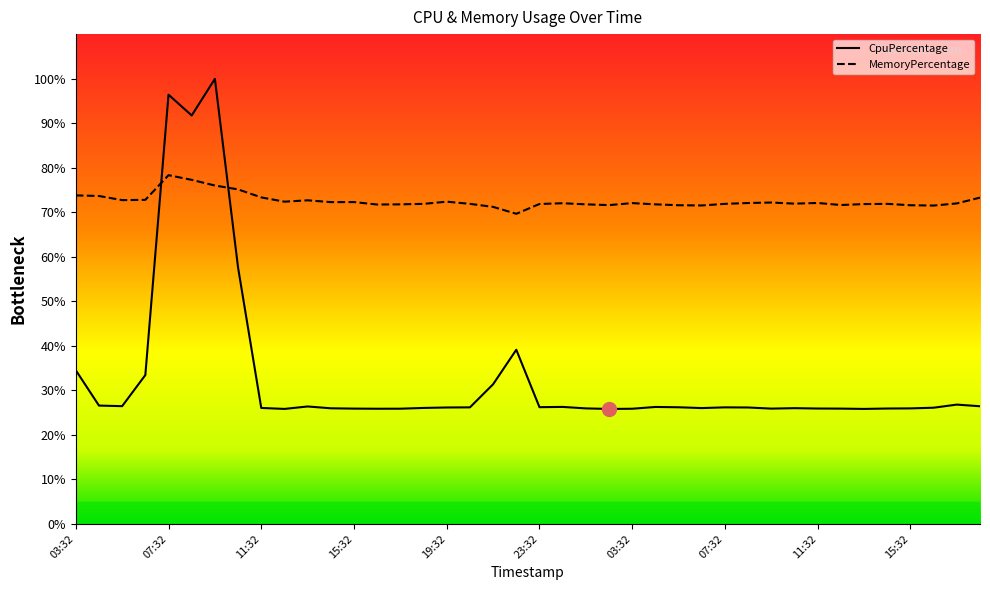

Count the number of data series in this chart.

2